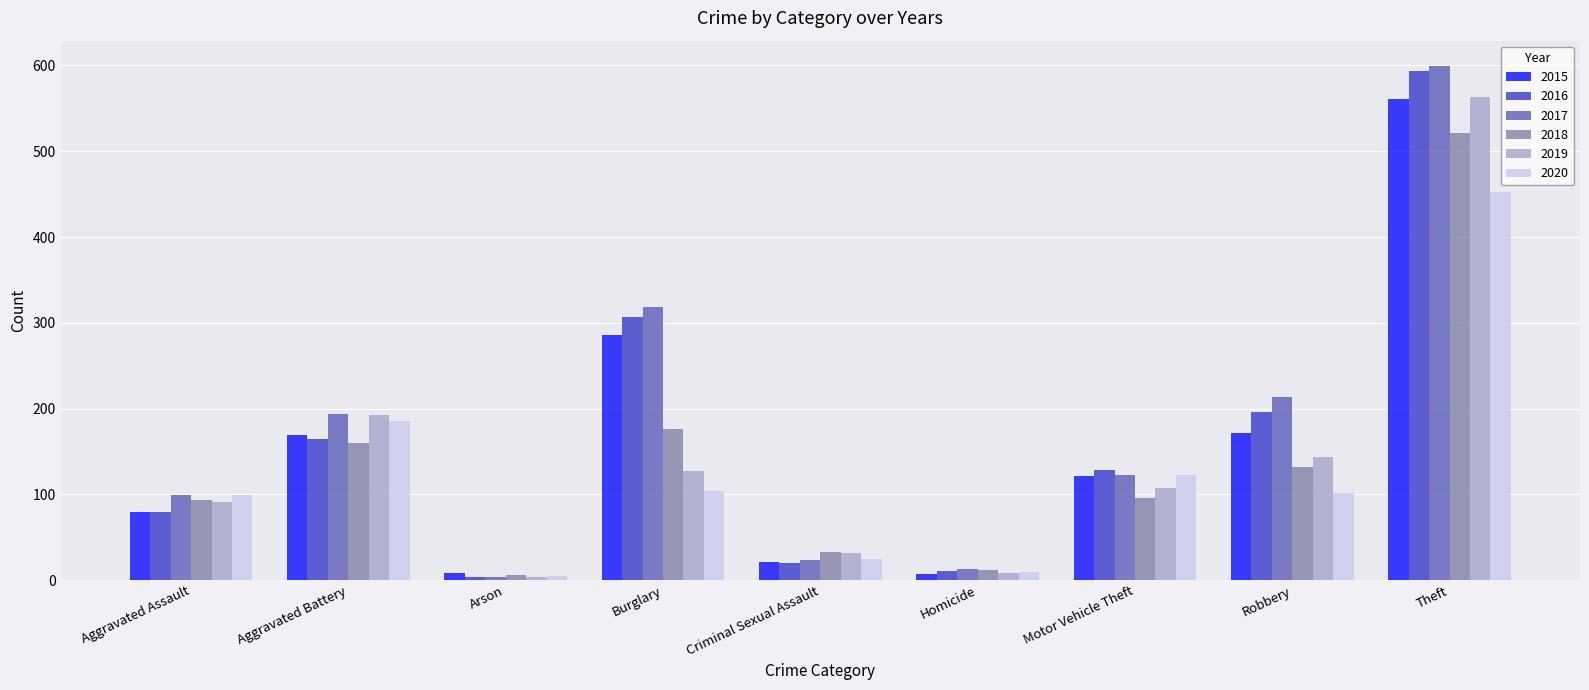

Count the number of data series in this chart.

6